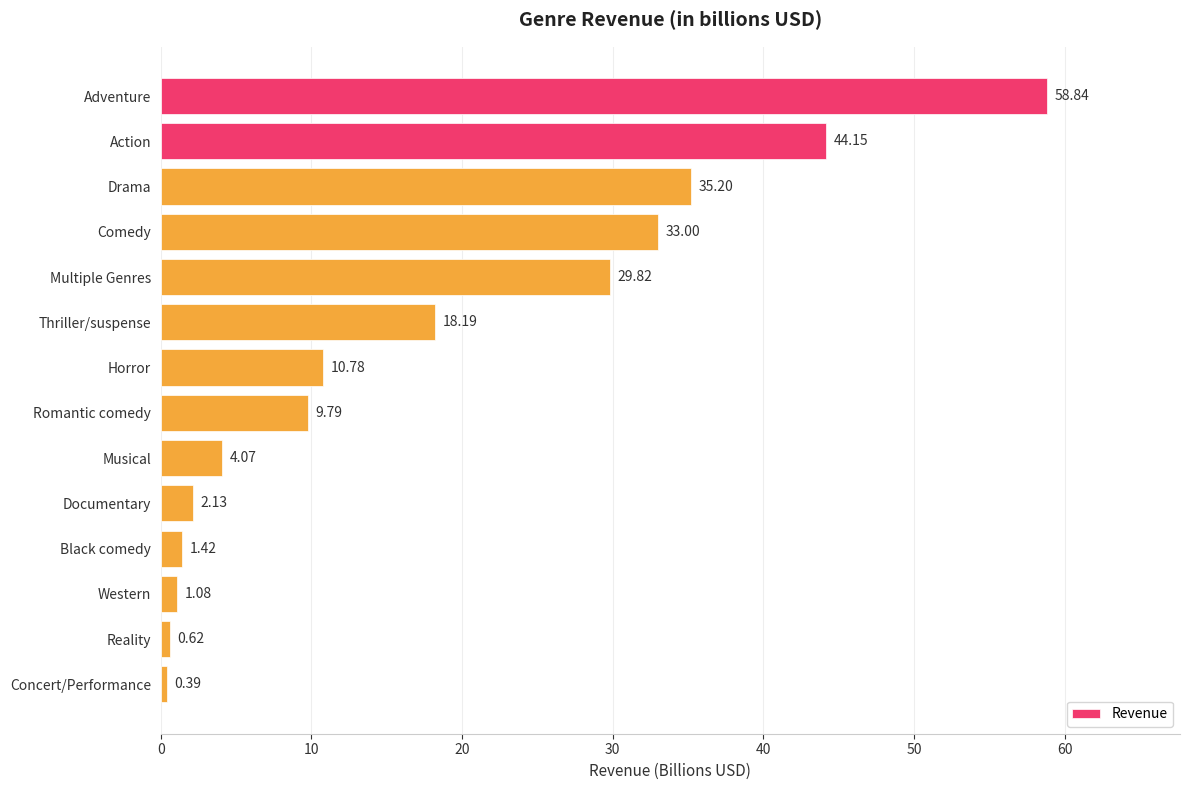

What is the label of the 3rd bar from the top?

Drama